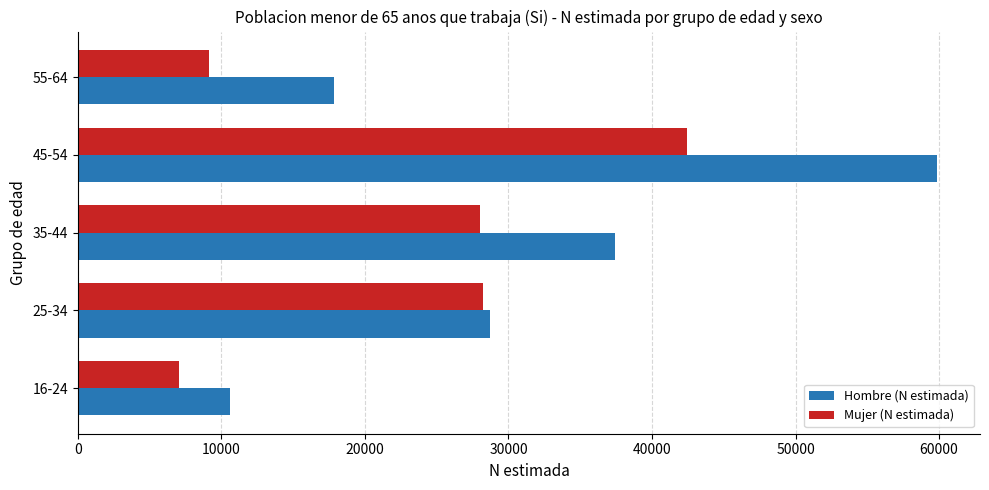

Which series has the largest total across all categories?

Hombre (N estimada)